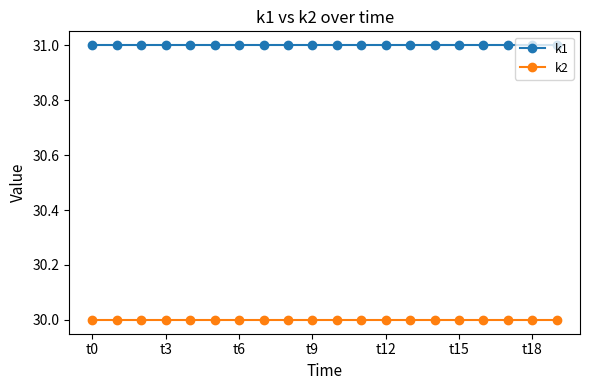

True or false: k1 and k2 cross at least once.

False